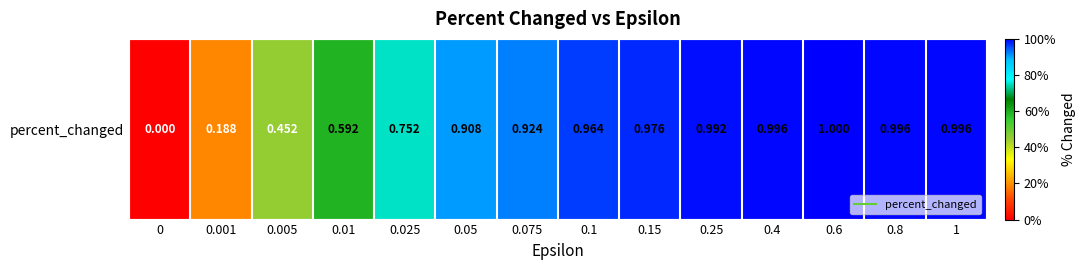

Count the number of values greater than 0.

13